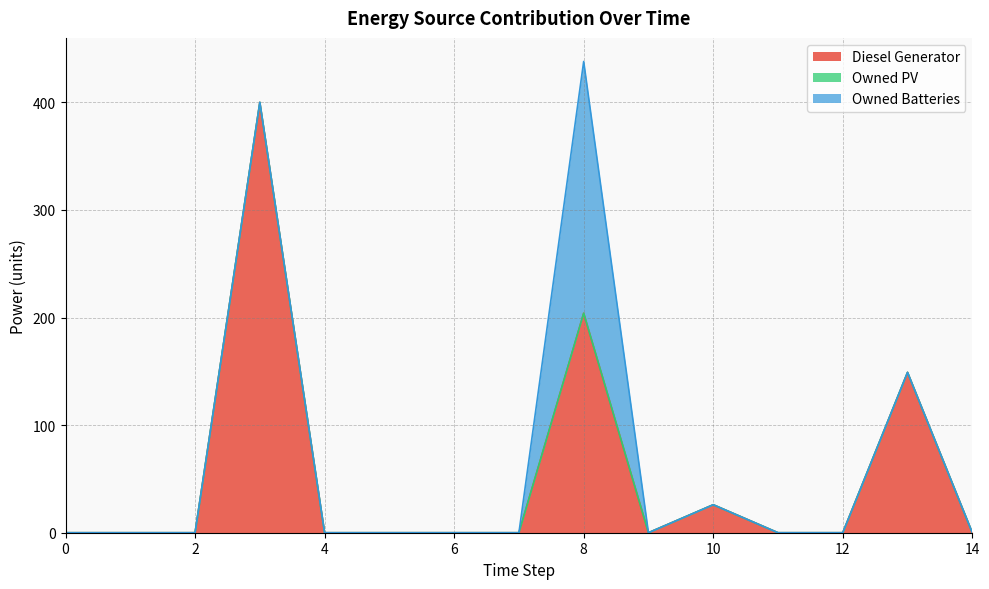

How many distinct data groups are displayed?

3